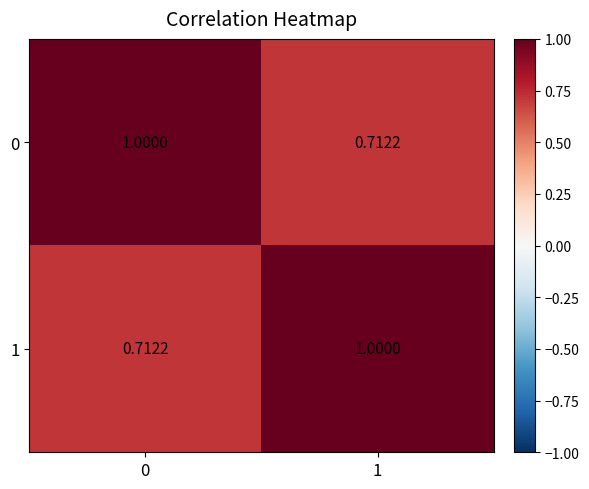

How many values in the 1 series are below 1?

1